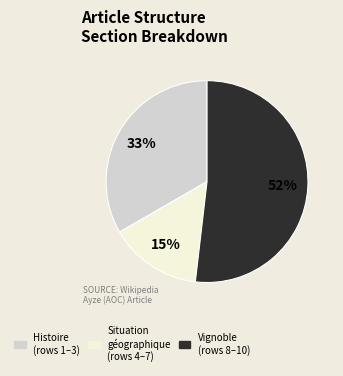

The Situation géographique slice represents 15% of the pie. True or false?

True